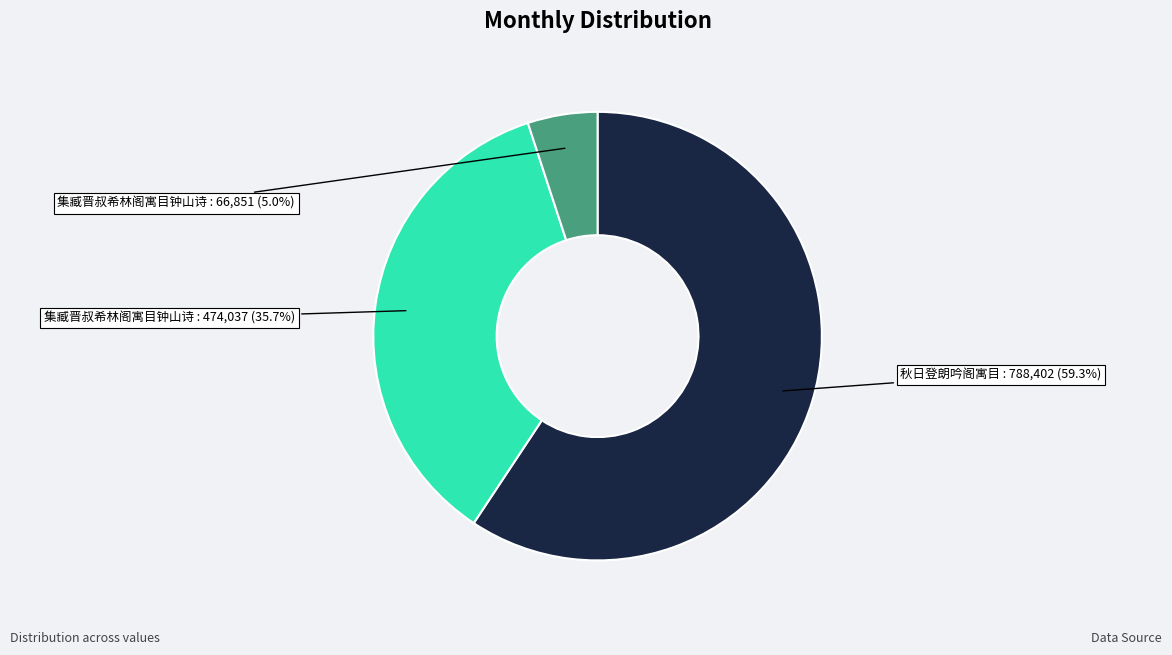

Is there any slice that represents more than half of the pie?

Yes